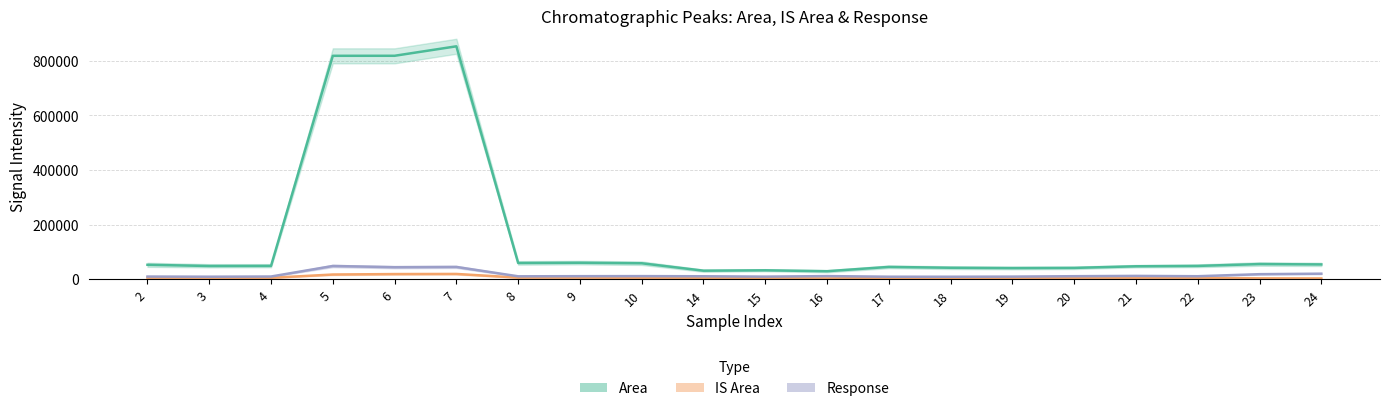

List the labels in order of Response value, smallest first.

18, 17, 3, 15, 19, 2, 4, 8, 14, 22, 20, 9, 10, 16, 21, 23, 24, 6, 7, 5